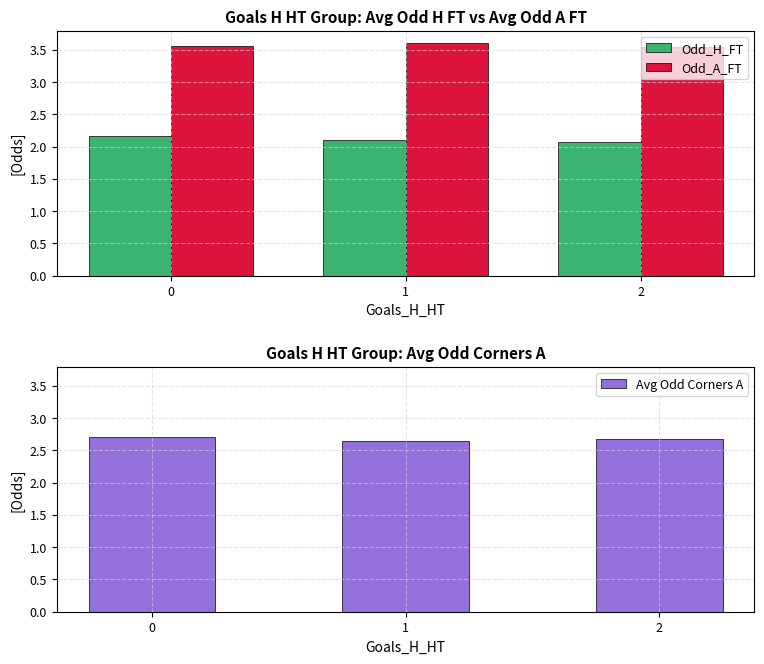

Reading left to right, what are all the values shown in this chart?

Odd_H_FT: 2.2	2.1	2.1
Odd_A_FT: 3.6	3.6	3.5
Avg Odd Corners A: 2.7	2.6	2.7